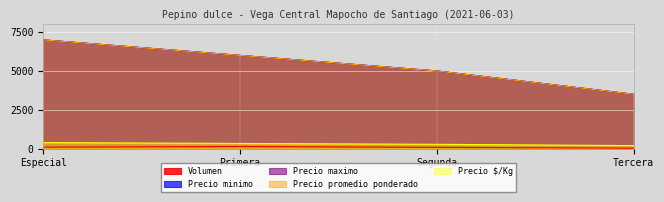

At which label does Precio $/Kg first exceed 667?

Especial